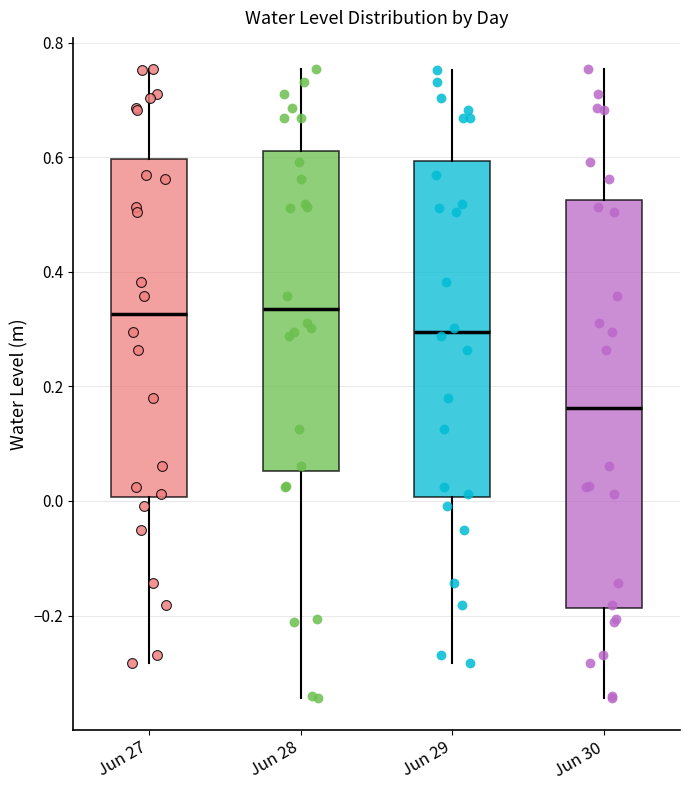

Reading left to right, read every box against the y-axis: the position of its median line, the range the box covers, and the ends of its whiskers. The values are not printed on the chart, so give them approximately, as read against the axis.

Jun 27: median 0.32, box 0.00 to 0.60, whiskers -0.28 to 0.76
Jun 28: median 0.34, box 0.06 to 0.62, whiskers -0.34 to 0.76
Jun 29: median 0.30, box 0.00 to 0.60, whiskers -0.28 to 0.76
Jun 30: median 0.16, box -0.18 to 0.52, whiskers -0.34 to 0.76